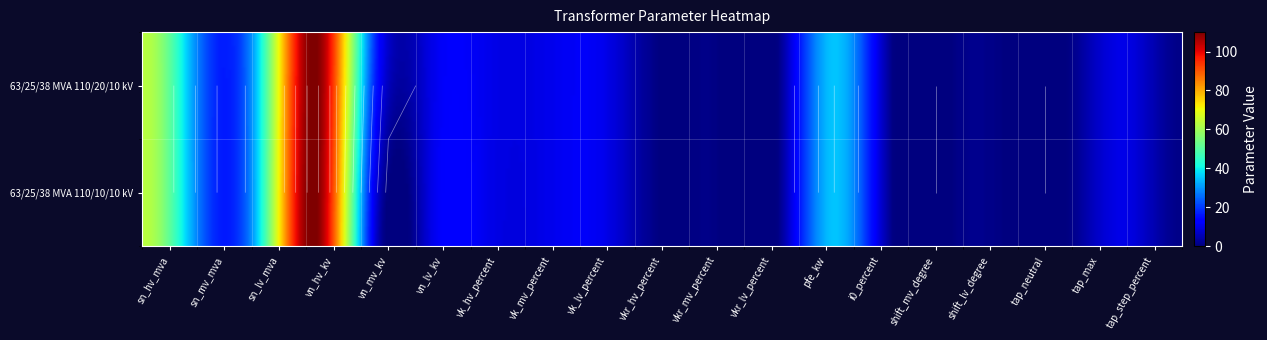

The 63/25/38 MVA 110/20/10 kV series shows 144.3 at vn_hv_kv. True or false?

False